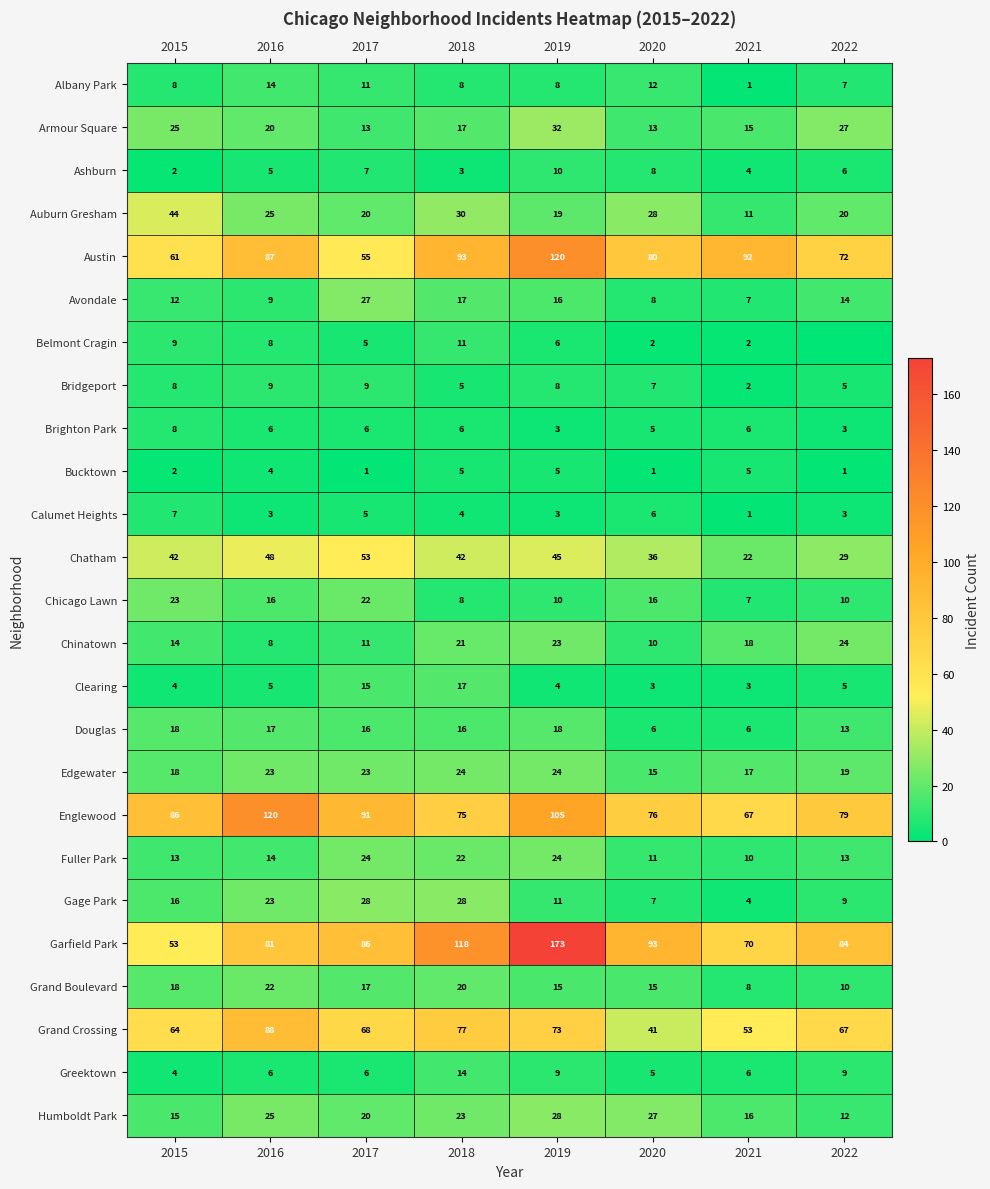

List the labels in order of Ashburn value, smallest first.

2015, 2018, 2021, 2016, 2022, 2017, 2020, 2019